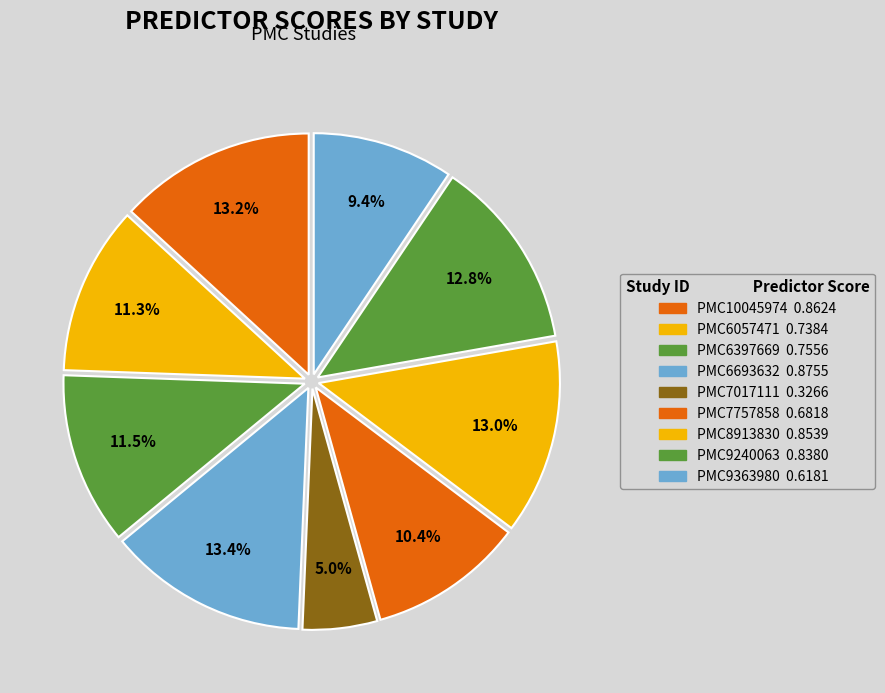

To the nearest percent, what is the difference between the PMC6057471 and PMC9363980 slice percentages?

2%